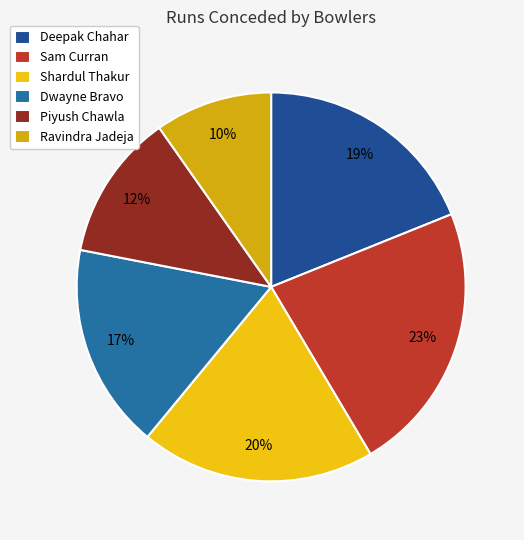

Count the number of slices in the pie.

6